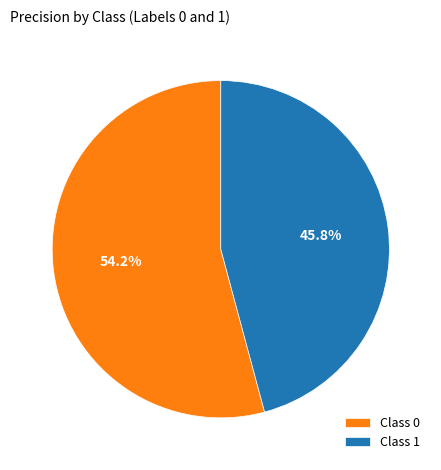

Between Class 0 and Class 1, which is larger?

Class 0